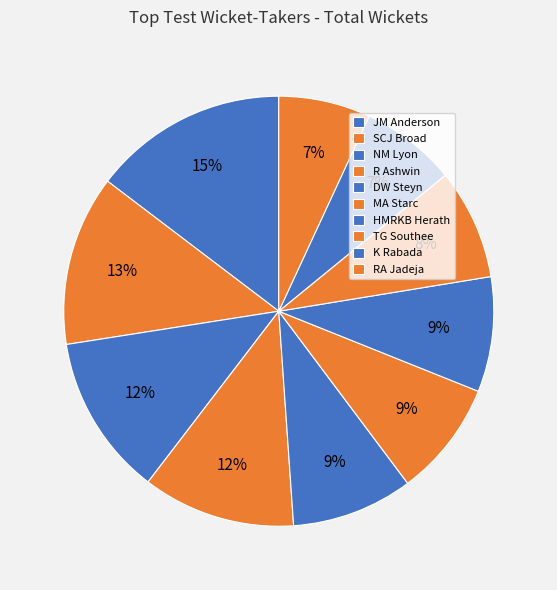

How many segments does this pie chart have?

10